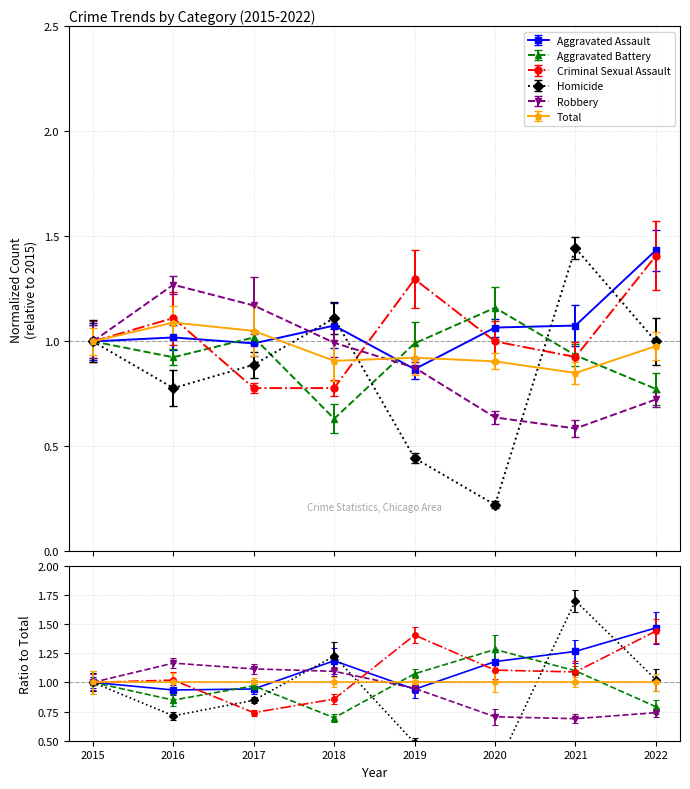

Read the Criminal Sexual Assault value at 2021.

0.9